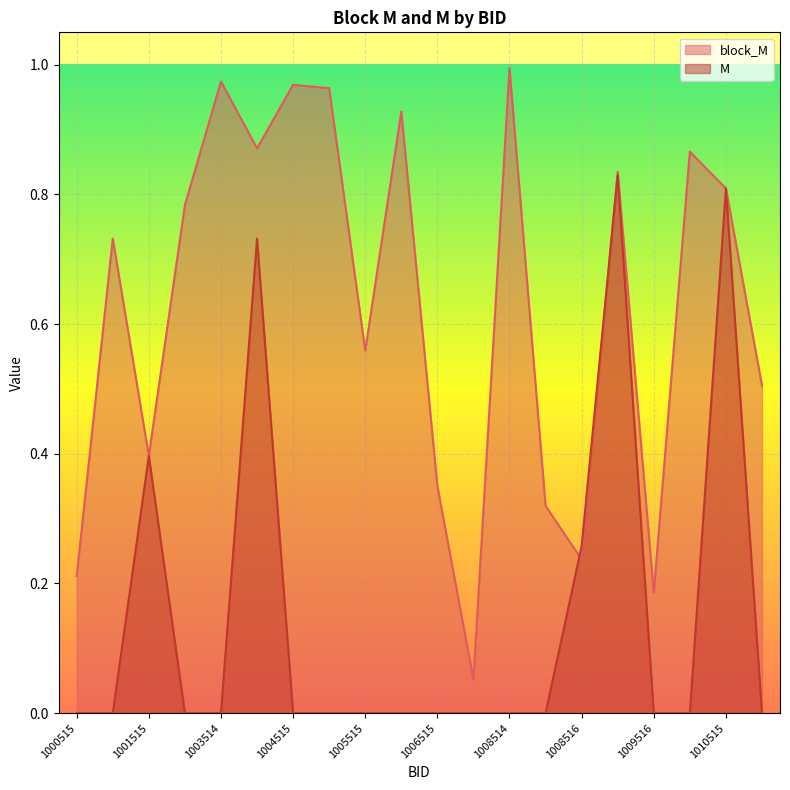

True or false: block_M and M cross at least once.

True